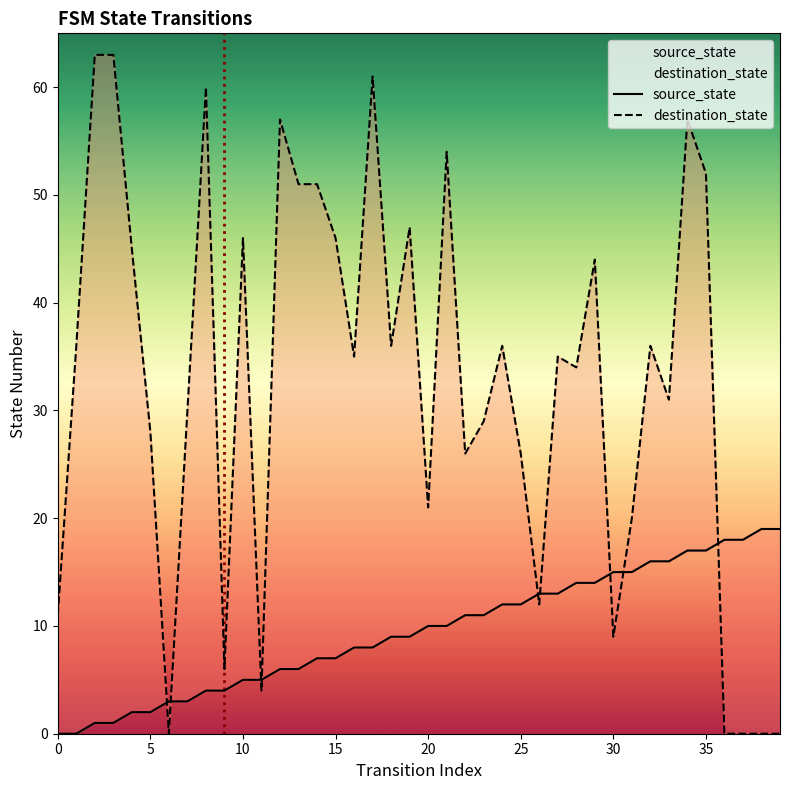

What is the value of the destination_state point at the 19th from the left?

36